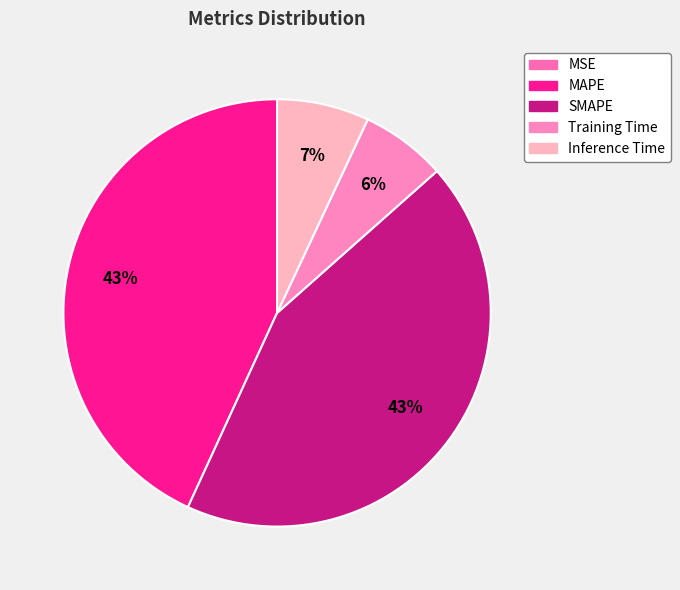

To the nearest percent, what portion does SMAPE represent?

43%